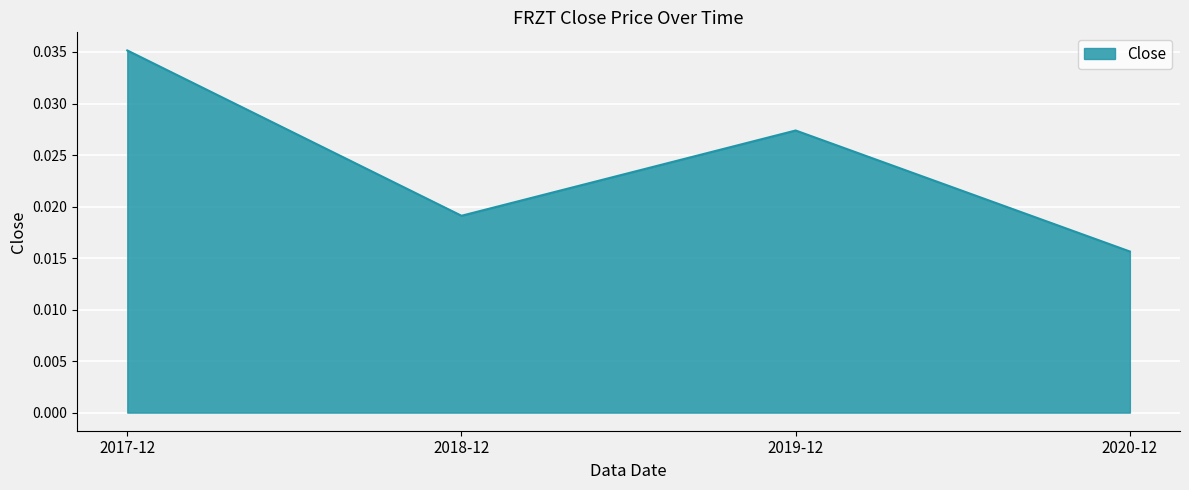

True or false: the data has more than 2 interior local peaks.

False